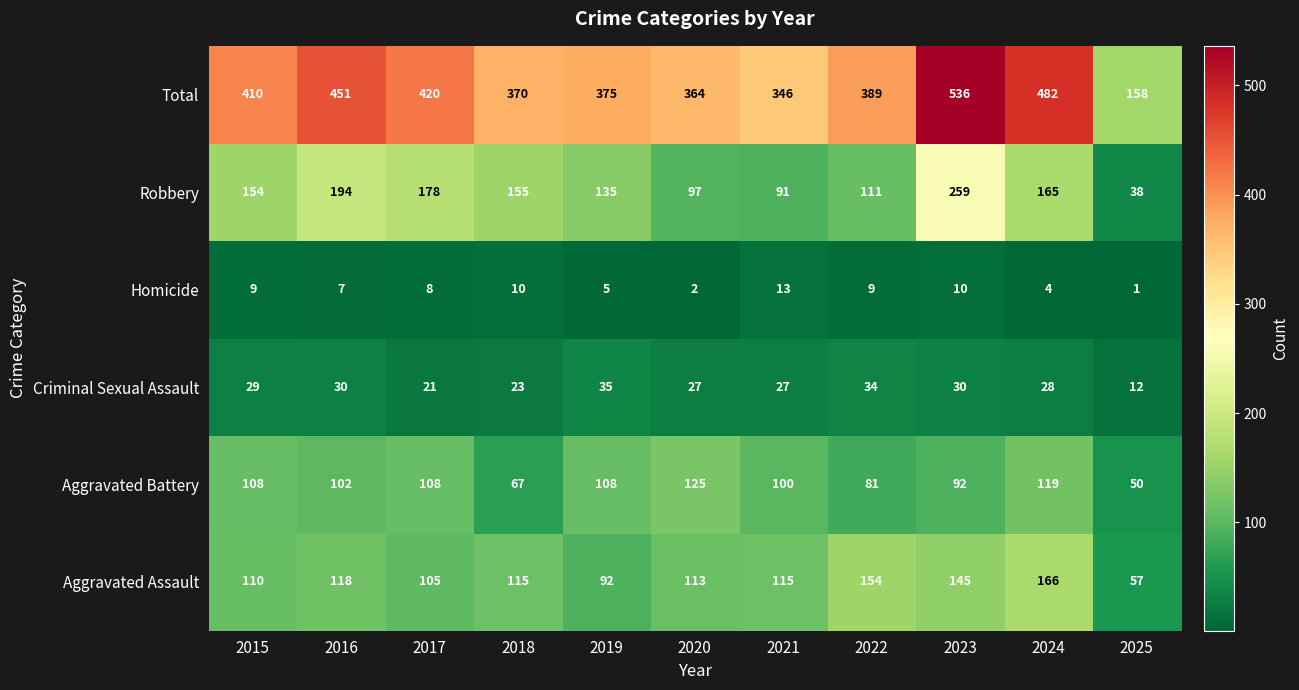

At 2018, list the series in order from largest to smallest.

Total, Robbery, Aggravated Assault, Aggravated Battery, Criminal Sexual Assault, Homicide